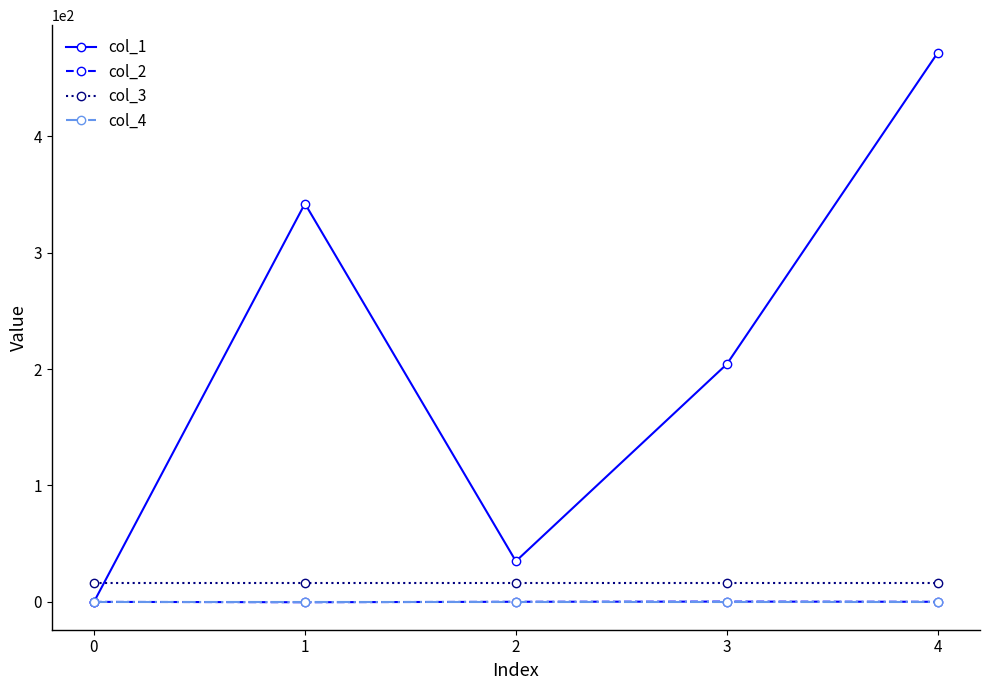

What is the approximate value of col_2 at 4?

0.1